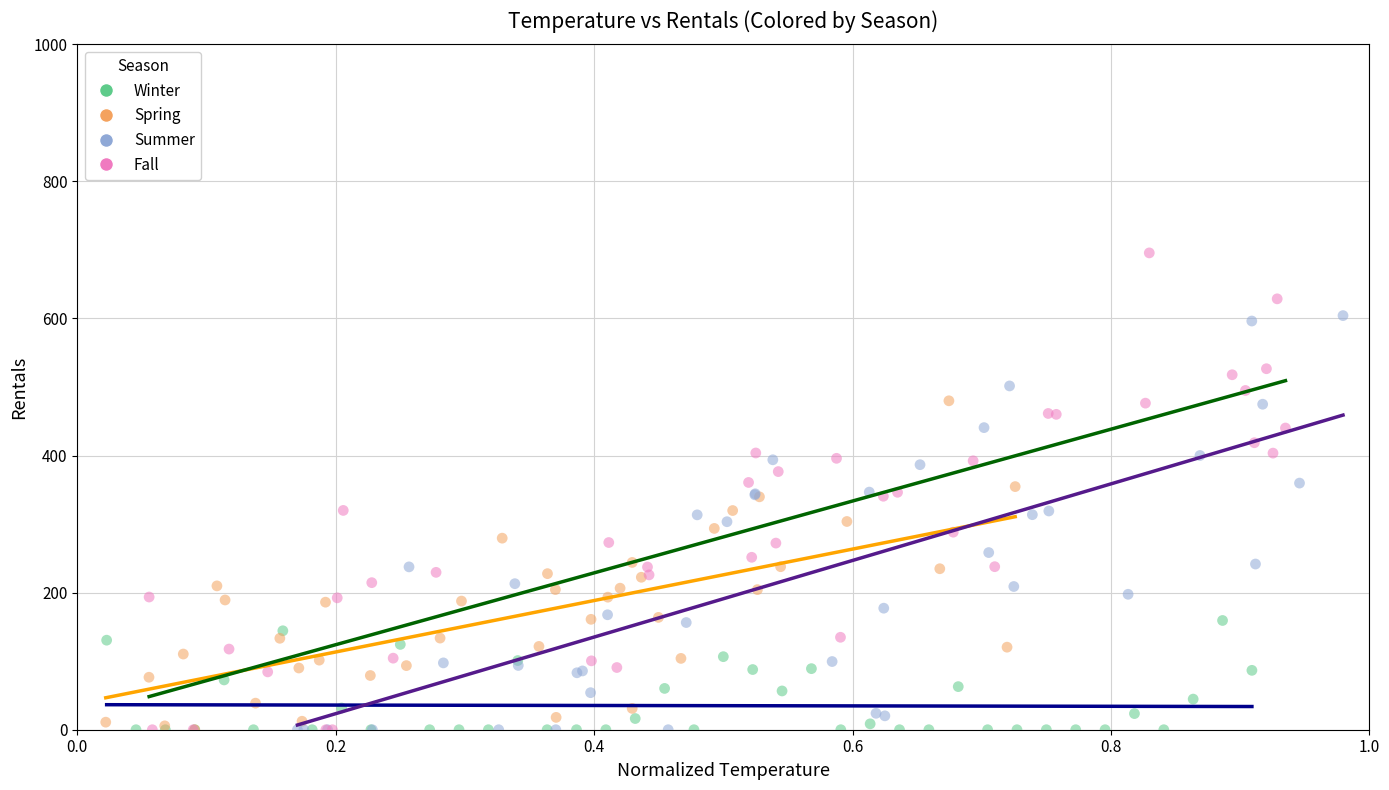

Which series reaches the maximum Y coordinate?

Fall